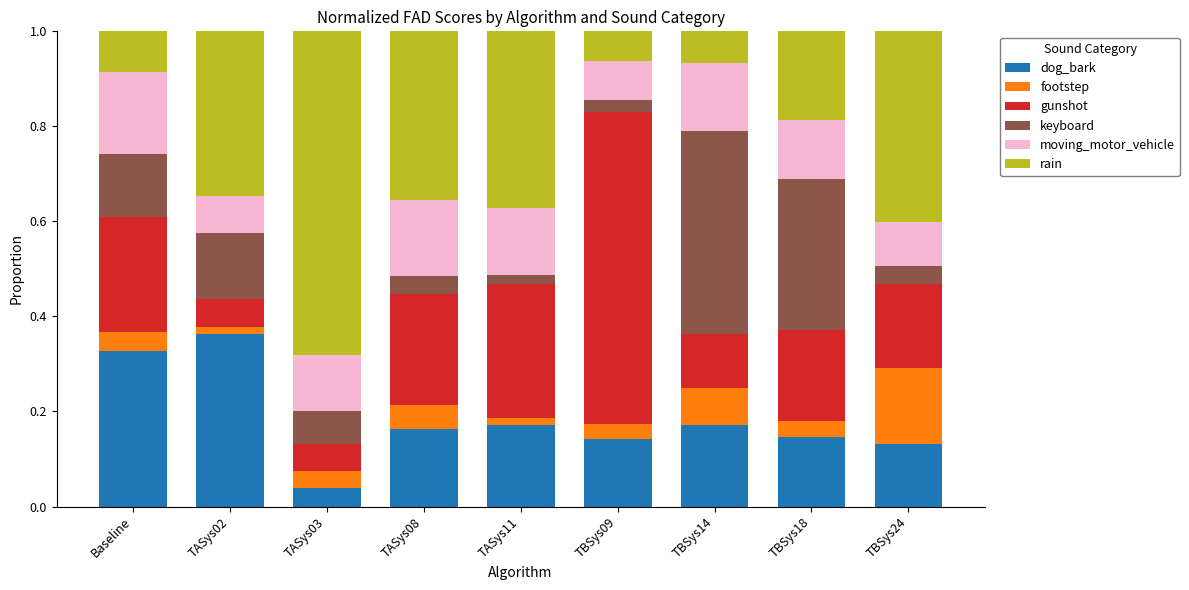

How many dog_bark values are between 0 and 1?

9